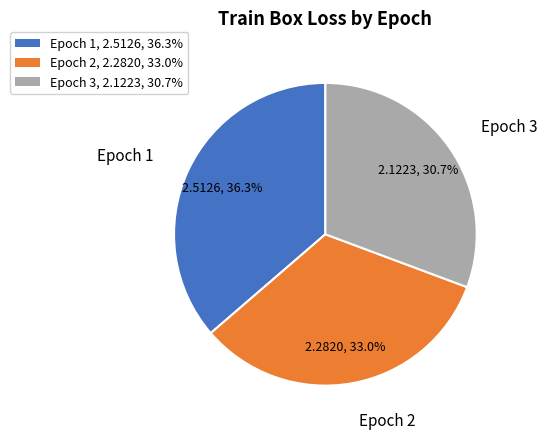

Does any single category account for the majority?

No